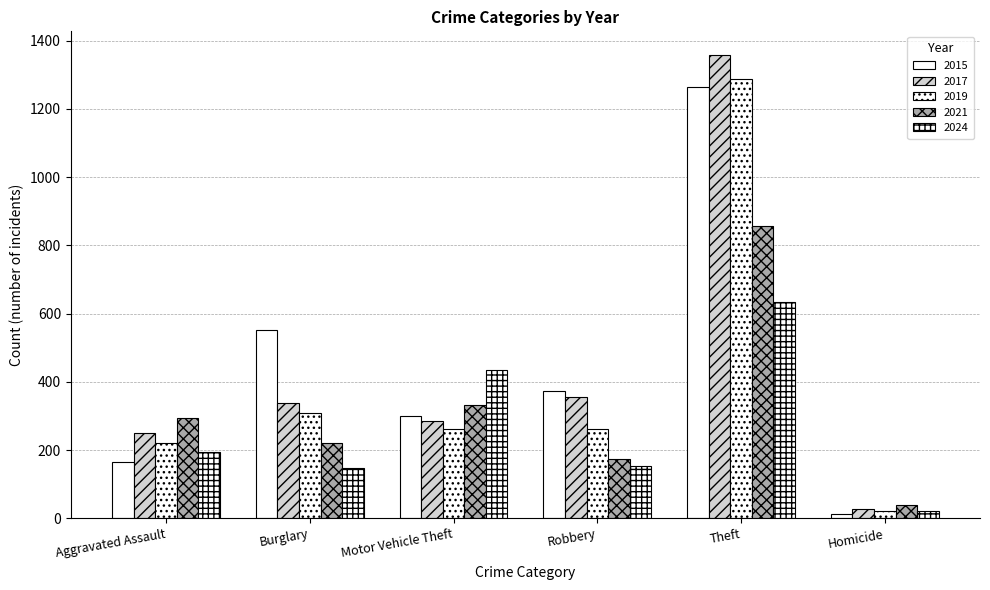

Count the number of data series in this chart.

5